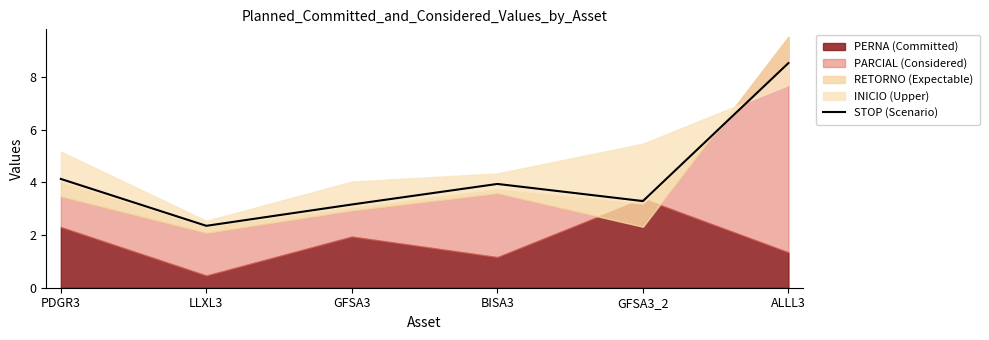

Reading left to right, what are all the values shown in this chart?

4.1	2.4	3.2	3.9	3.3	8.5